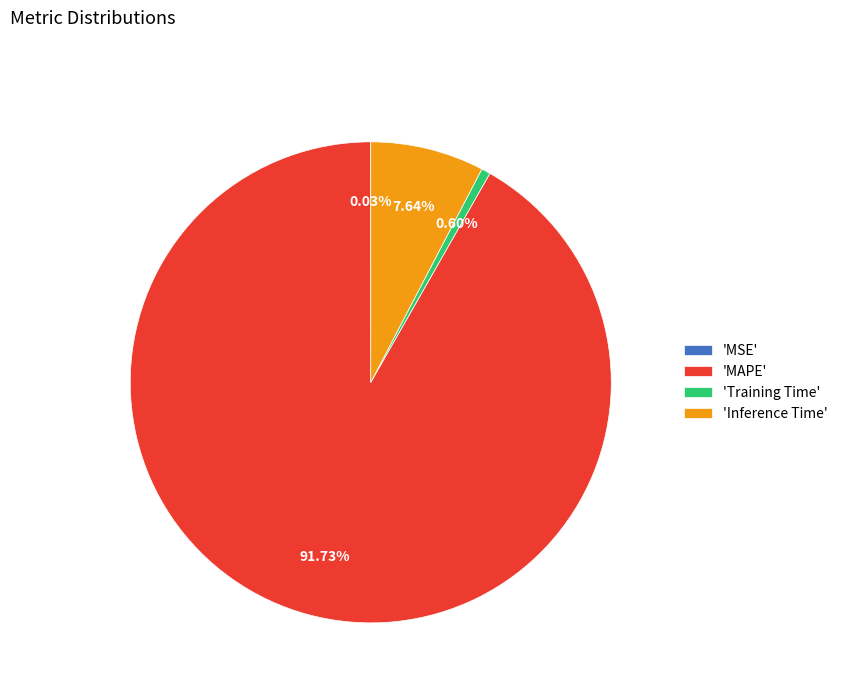

Which has a higher value, 'Training Time' or 'Inference Time'?

'Inference Time'